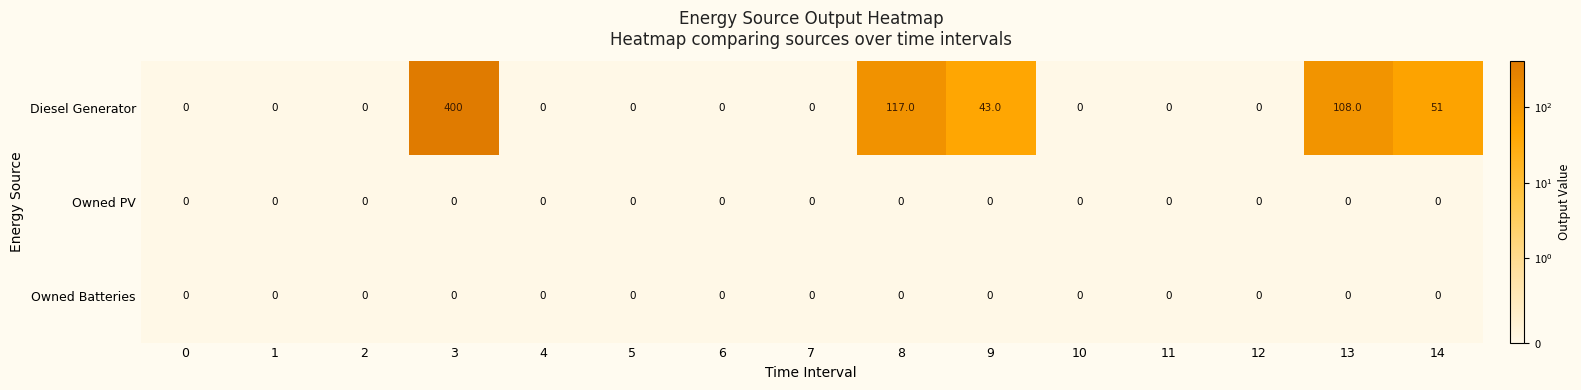

Is it true that Diesel Generator equals 43 at 9?

True